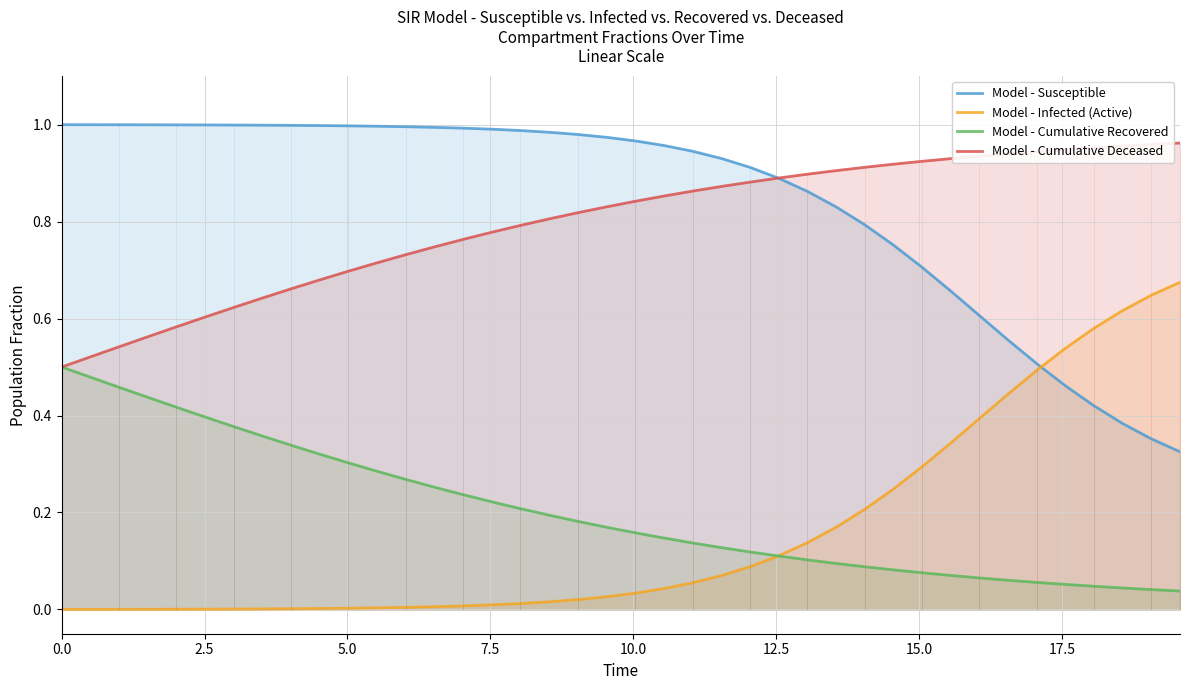

True or false: Model - Cumulative Recovered has more than 0 points higher than both neighbors.

False